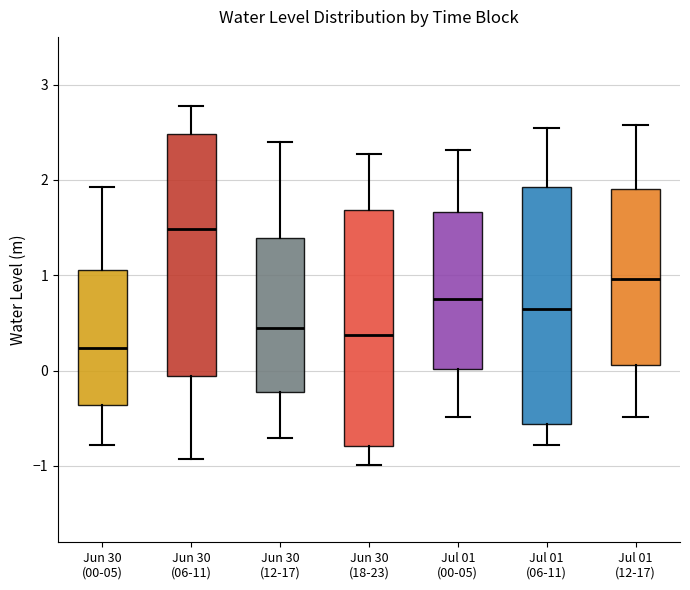

Reading left to right, transcribe this box plot: for each box, give where its median line is, the range the box spans, and where its two whiskers end, as read against the y-axis. The values are not printed on the chart, so give them approximately, as read against the axis.

Jun 30 (00-05): median 0.2, box -0.4 to 1.1, whiskers -0.8 to 1.9
Jun 30 (06-11): median 1.5, box -0.1 to 2.5, whiskers -0.9 to 2.8
Jun 30 (12-17): median 0.4, box -0.2 to 1.4, whiskers -0.7 to 2.4
Jun 30 (18-23): median 0.4, box -0.8 to 1.7, whiskers -1.0 to 2.3
Jul 01 (00-05): median 0.8, box 0.0 to 1.7, whiskers -0.5 to 2.3
Jul 01 (06-11): median 0.6, box -0.6 to 1.9, whiskers -0.8 to 2.5
Jul 01 (12-17): median 1.0, box 0.1 to 1.9, whiskers -0.5 to 2.6